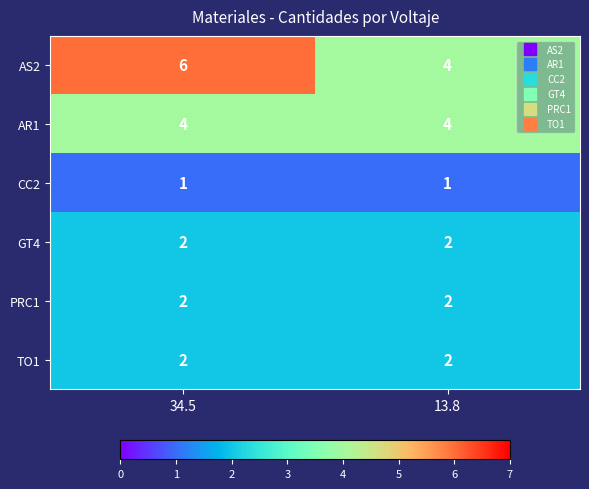

Which series has the largest range (max minus min)?

AS2